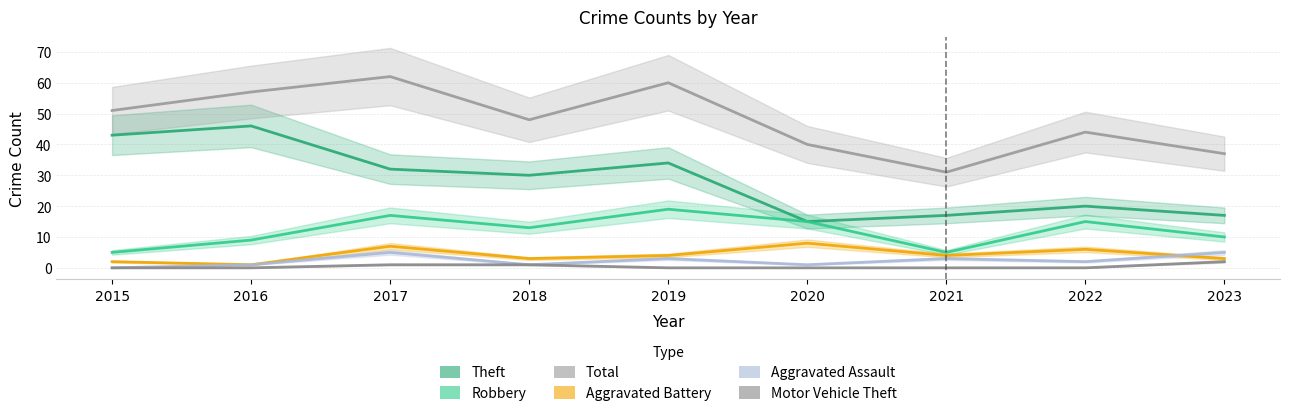

Rank the categories by Robbery value from lowest to highest.

2015, 2021, 2016, 2023, 2018, 2020, 2022, 2017, 2019